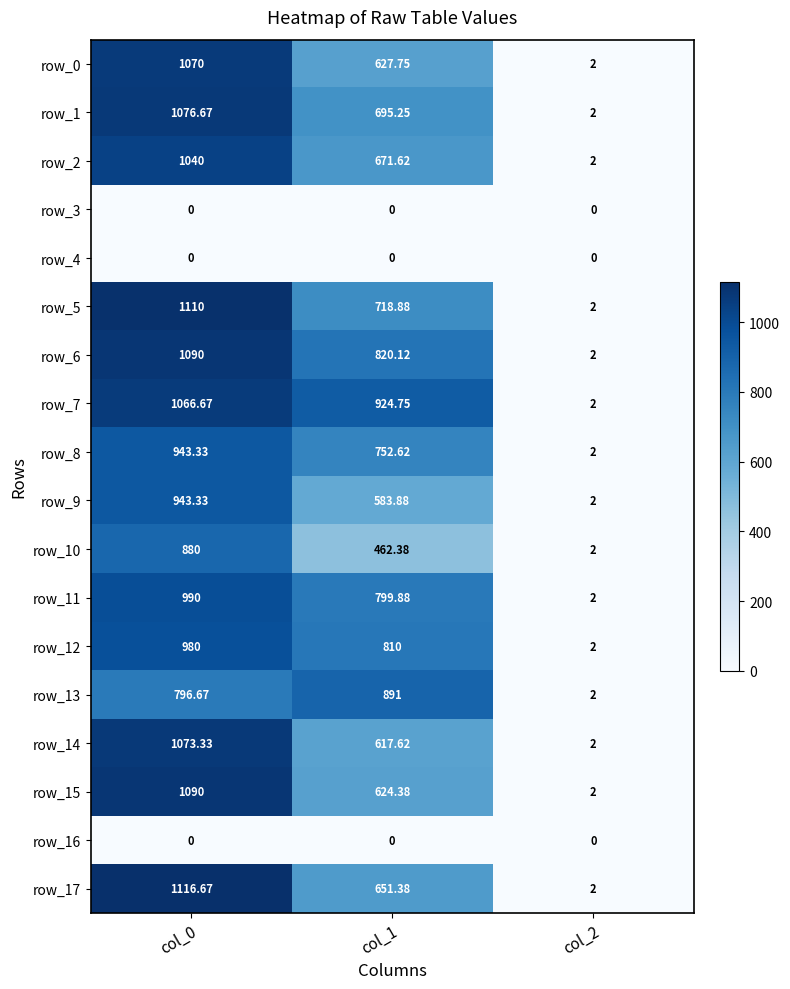

Is the value of row_6 at col_0 greater than the value of row_17 at col_2?

Yes